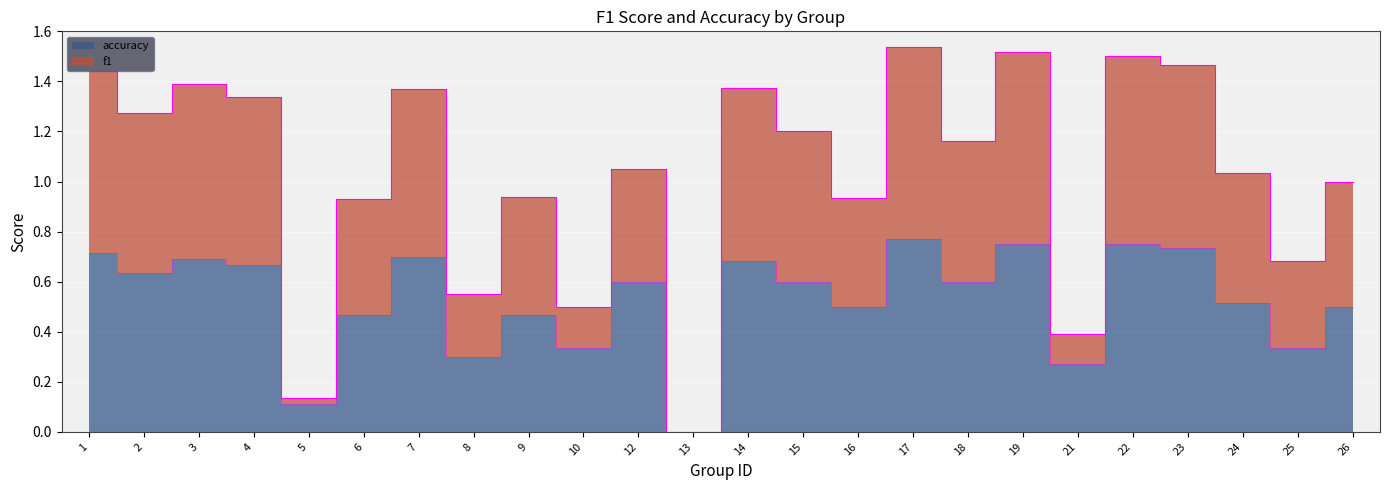

True or false: f1 has a value of -0.6 at 13.

False